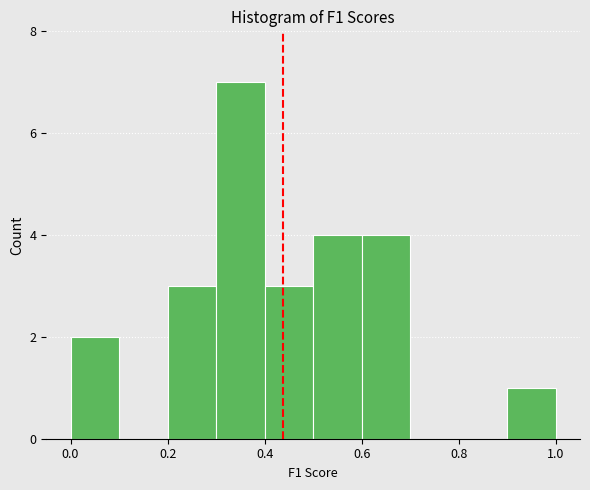

Which range on the x-axis has the tallest bar?

0.3 to 0.4